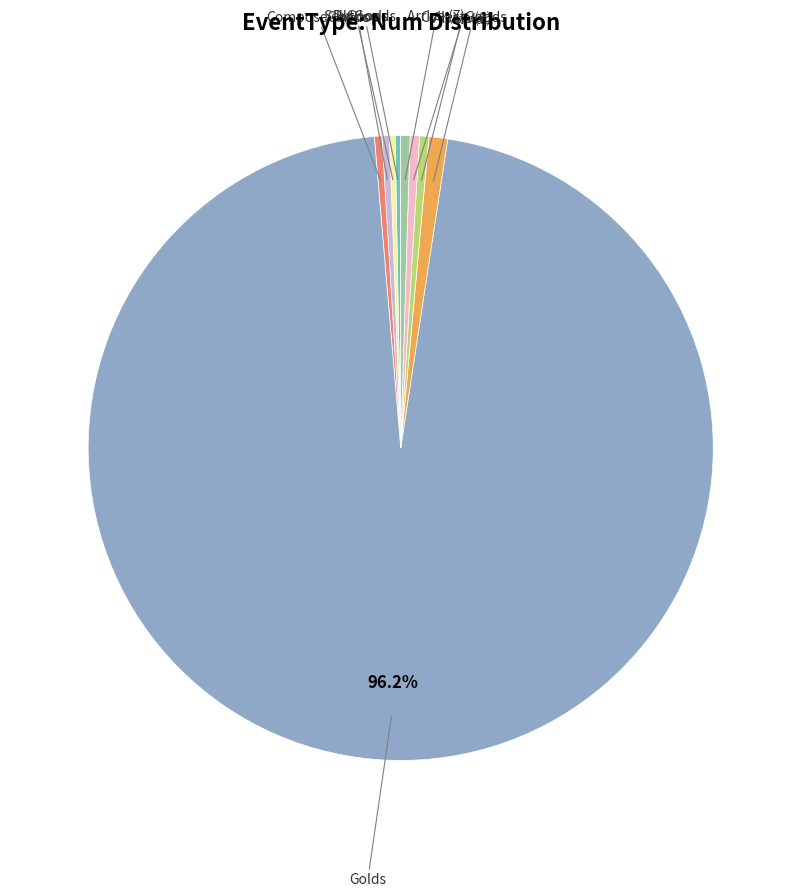

Rank the categories by value from highest to lowest.

Golds, InMap, Arrive (6), CollectGoods, Arrive (7), Inshop, ComposeGoods, PutGoods, SellGoods